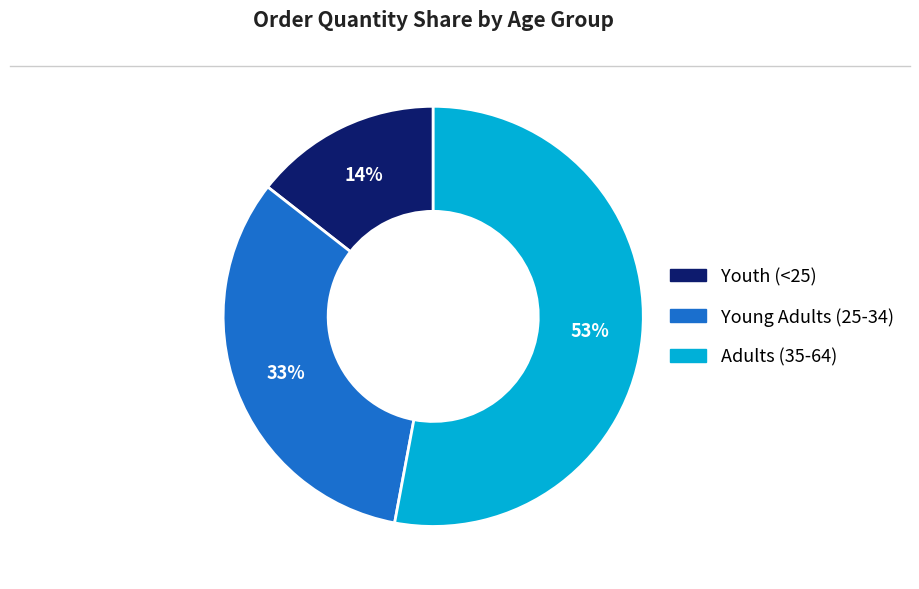

To the nearest percent, what percentage of the pie is Adults (35-64)?

53%